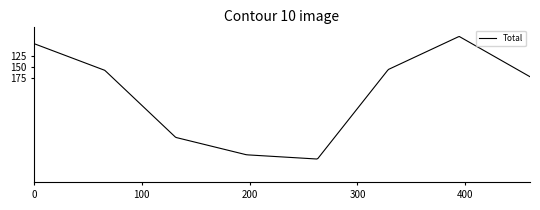

What is the difference between the maximum and minimum values?

288.7